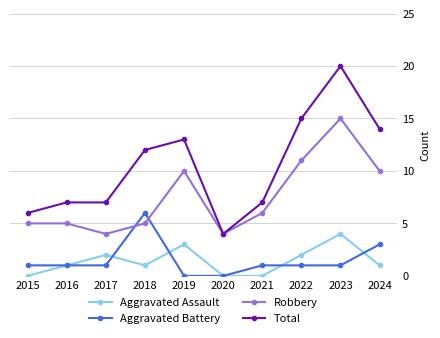

Reading right to left, transcribe all the data shown in this chart.

Aggravated Assault: 1	4	2	0	0	3	1	2	1	0
Aggravated Battery: 3	1	1	1	0	0	6	1	1	1
Robbery: 10	15	11	6	4	10	5	4	5	5
Total: 14	20	15	7	4	13	12	7	7	6